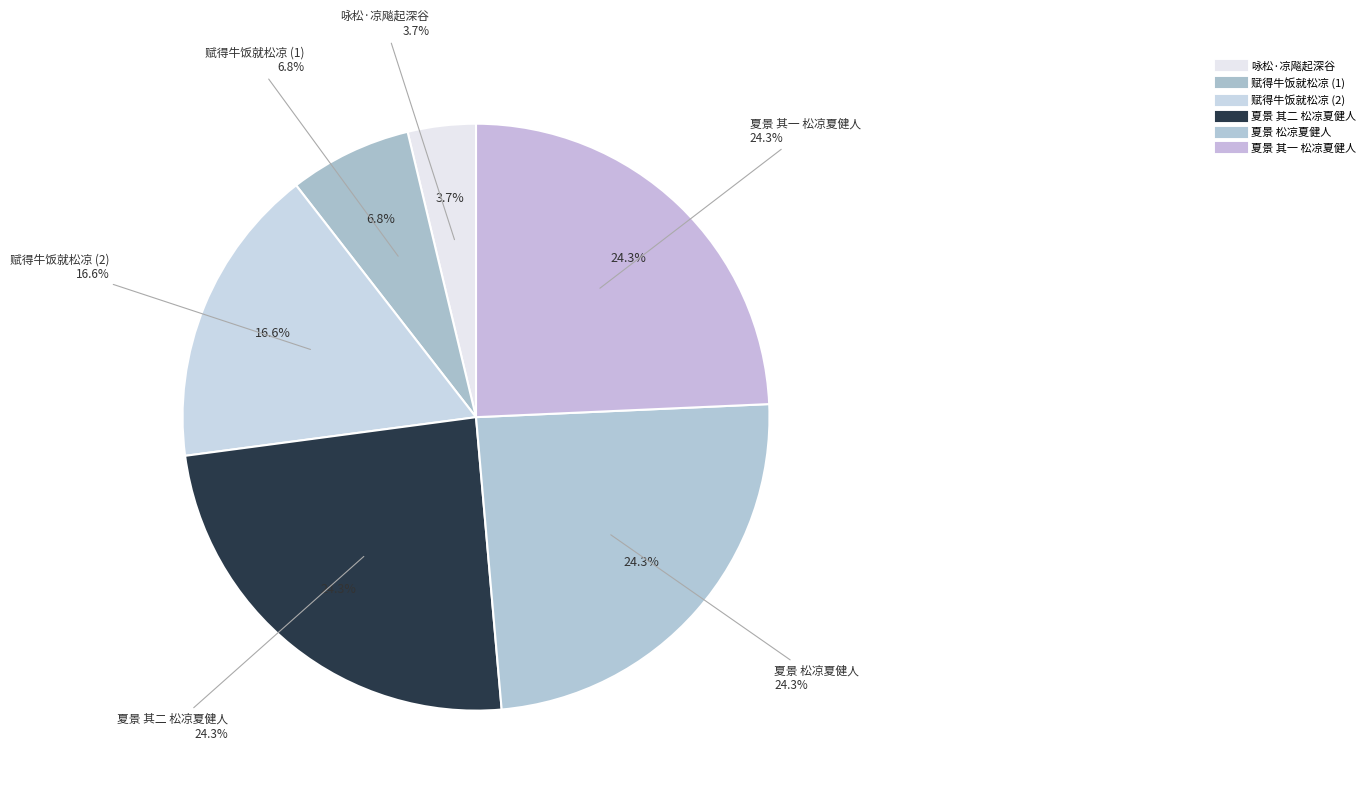

Rank the categories by value from highest to lowest.

夏景 松凉夏健人, 夏景 其二 松凉夏健人, 夏景 其一 松凉夏健人, 赋得牛饭就松凉 (317852), 赋得牛饭就松凉 (176313), 咏松·凉飚起深谷